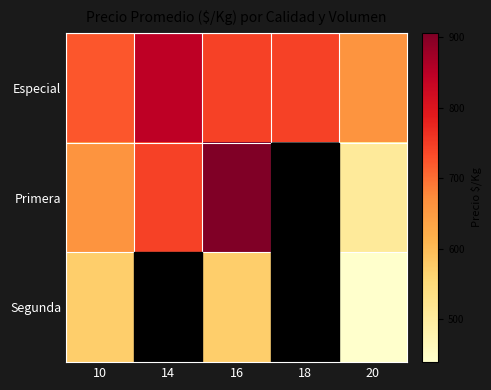

What is the total value across all series at 10?

1955.0